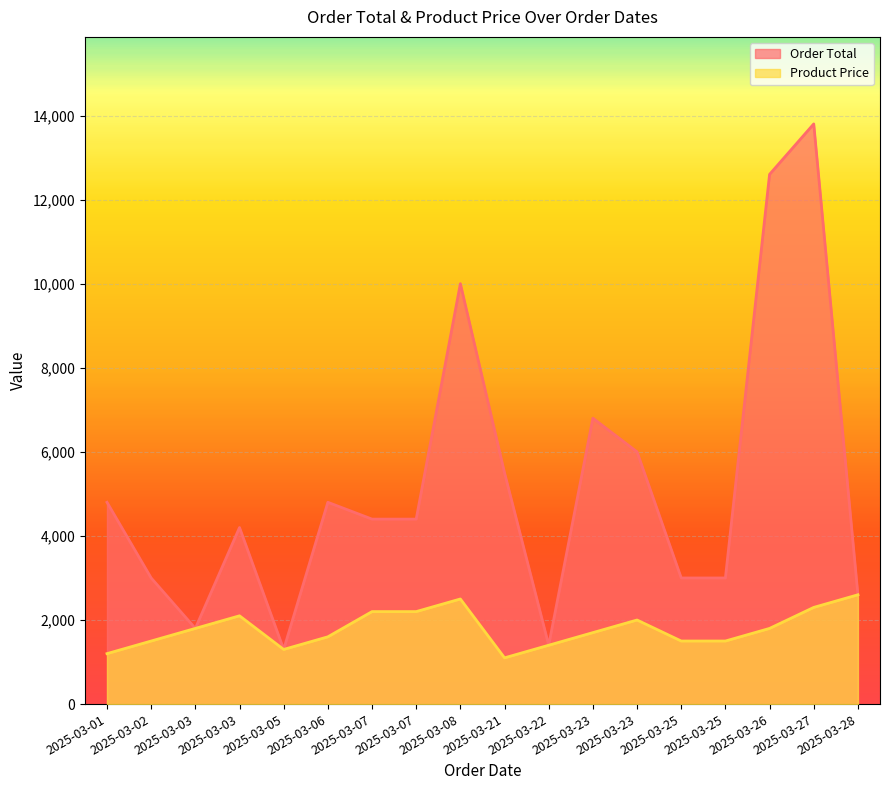

Does the chart display data point markers on the line(s)?

No